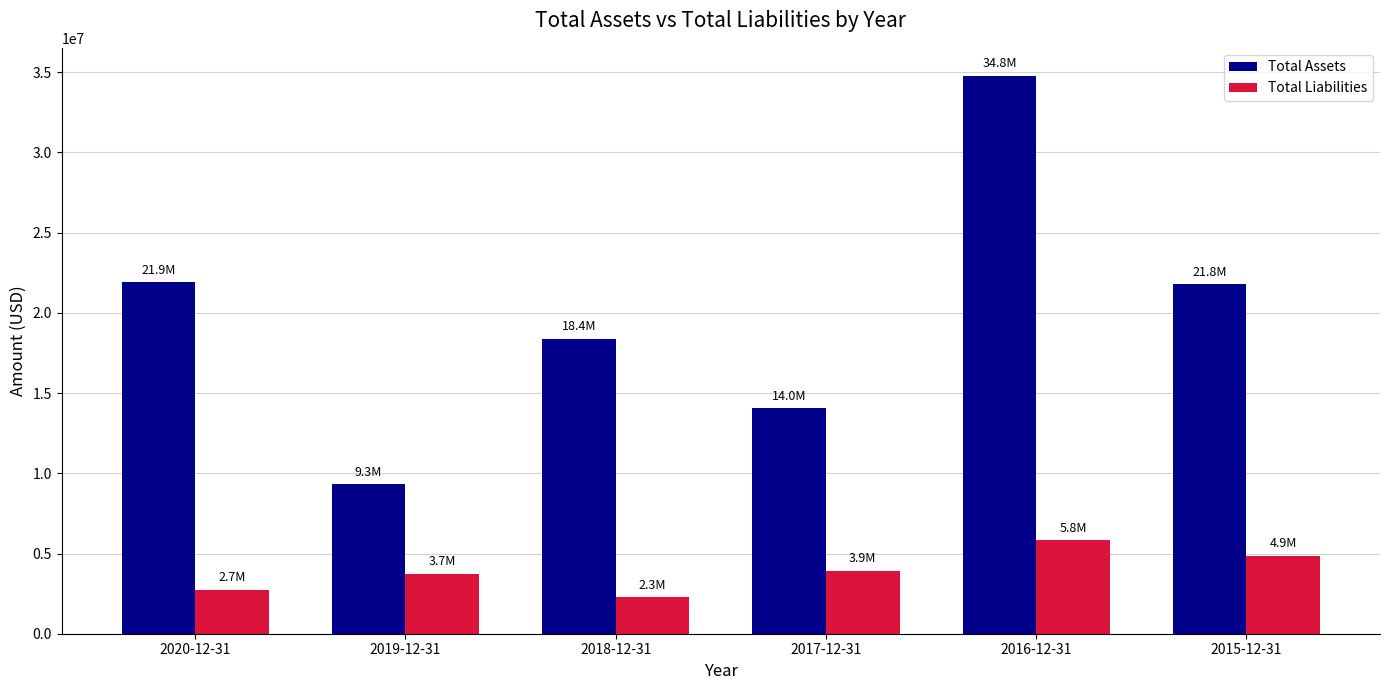

What is the difference between the highest and lowest values at 2016-12-31?

28949000